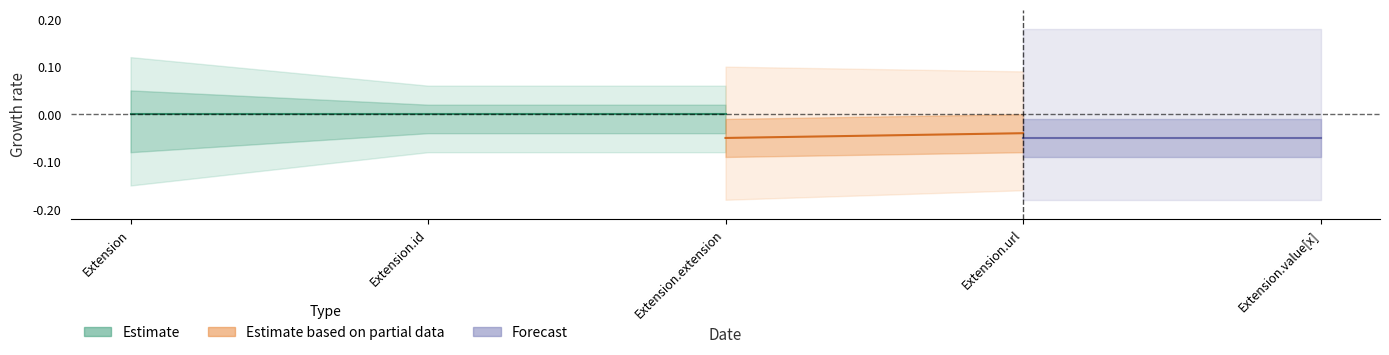

How many categories are shown in the chart?

5